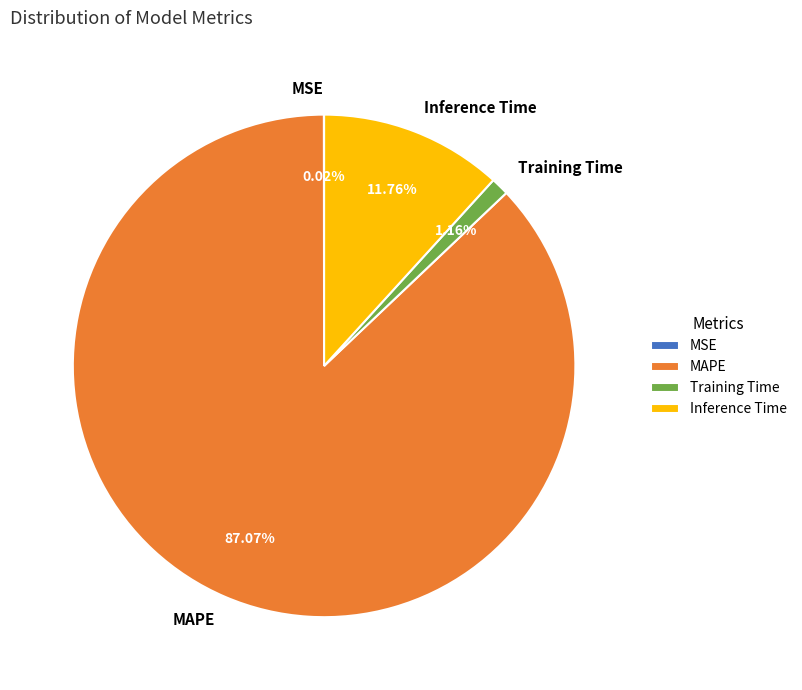

Which has a higher value, MAPE or Training Time?

MAPE